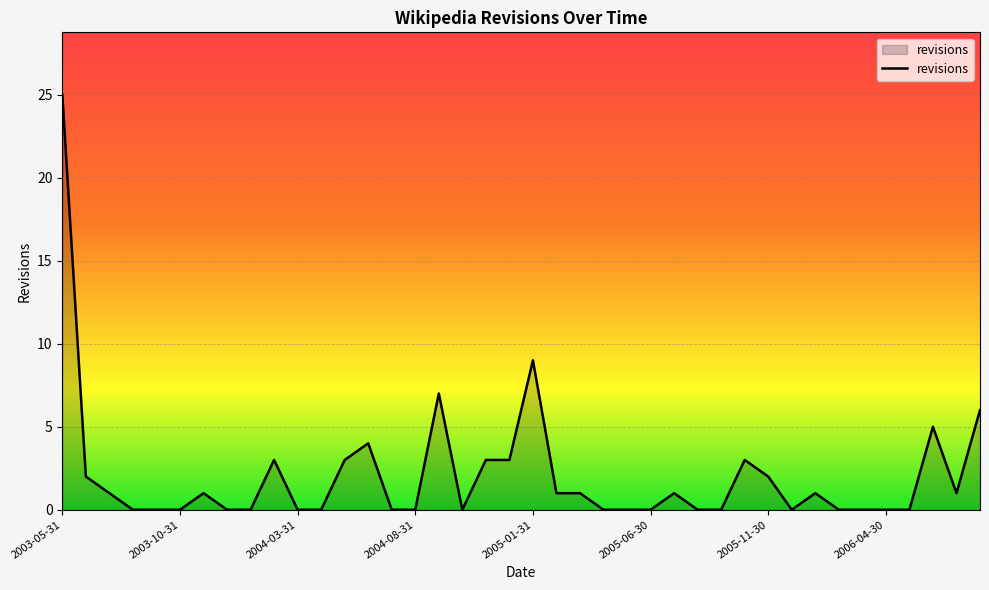

What is the difference between the maximum and minimum values?

25